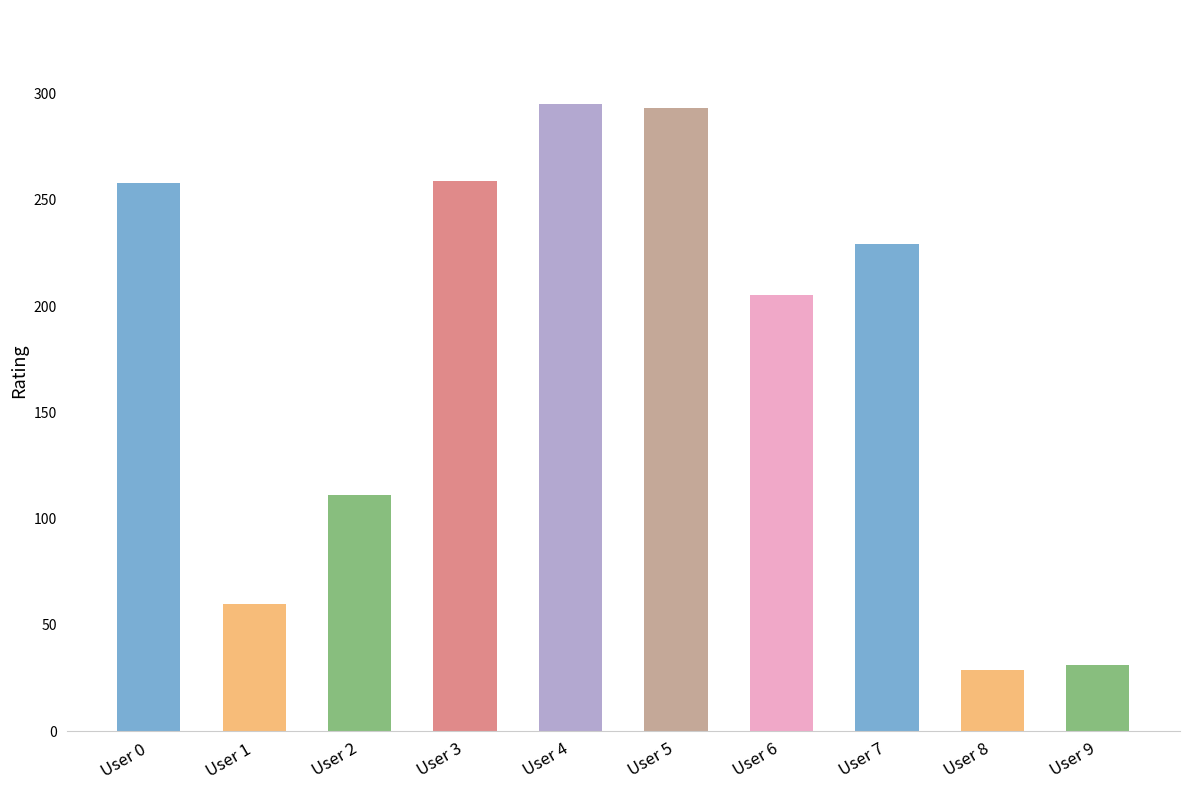

What is the sum of all values?

1770